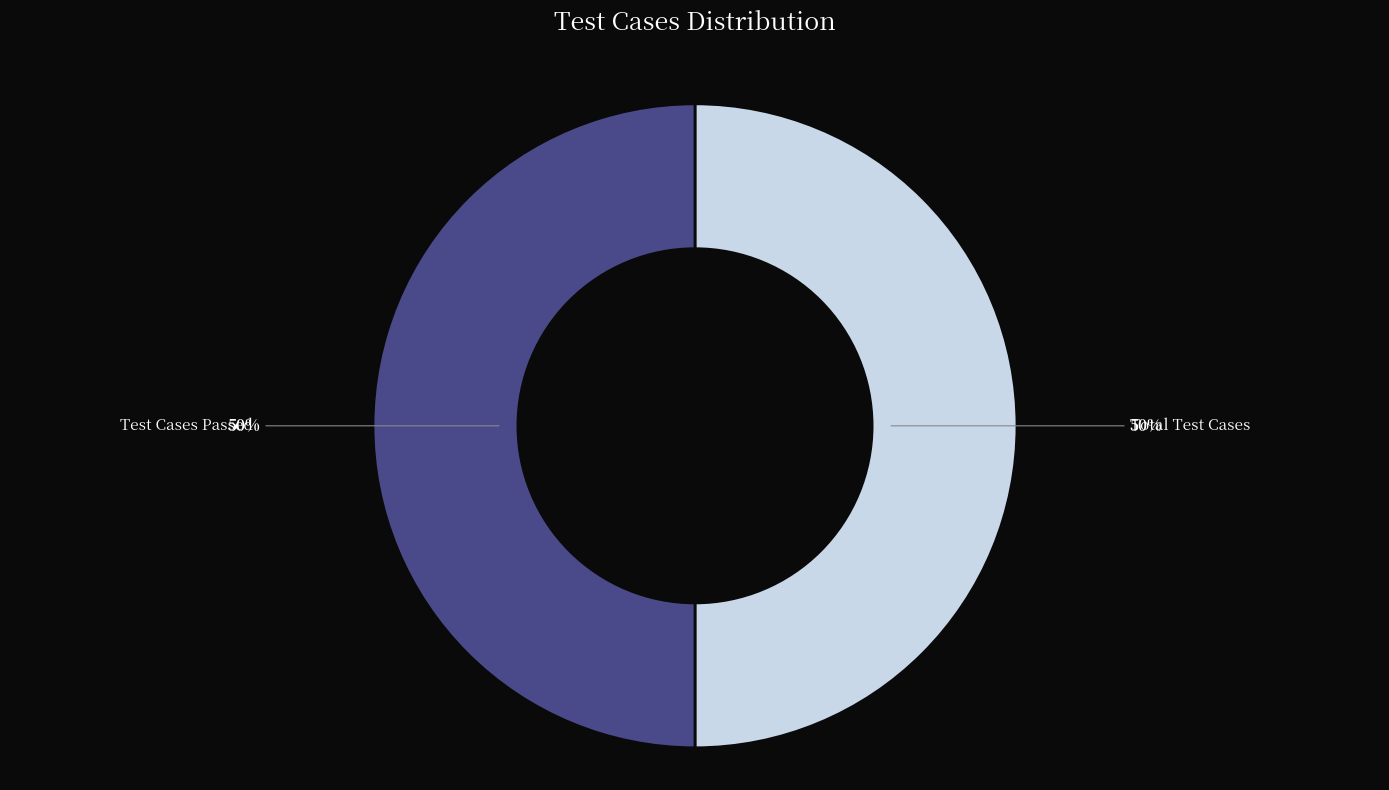

To the nearest percent, what is the average slice percentage?

50%